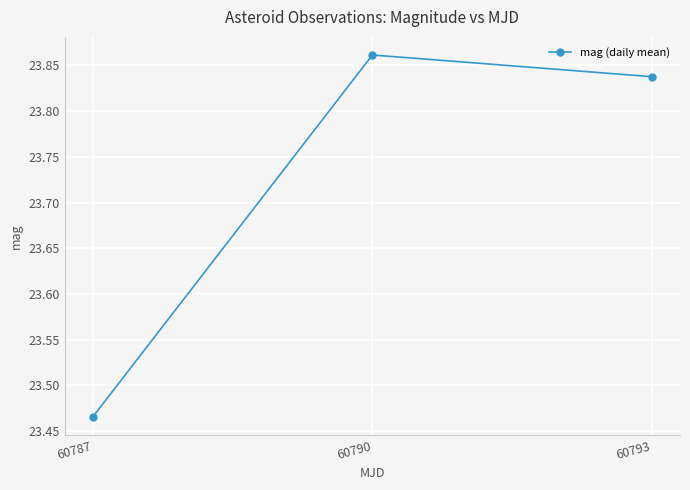

Does the chart have visible grid lines?

Yes